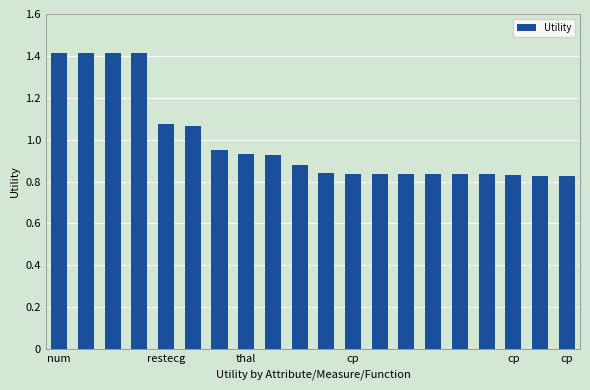

What is the value of the 2nd bar from the left?

1.4